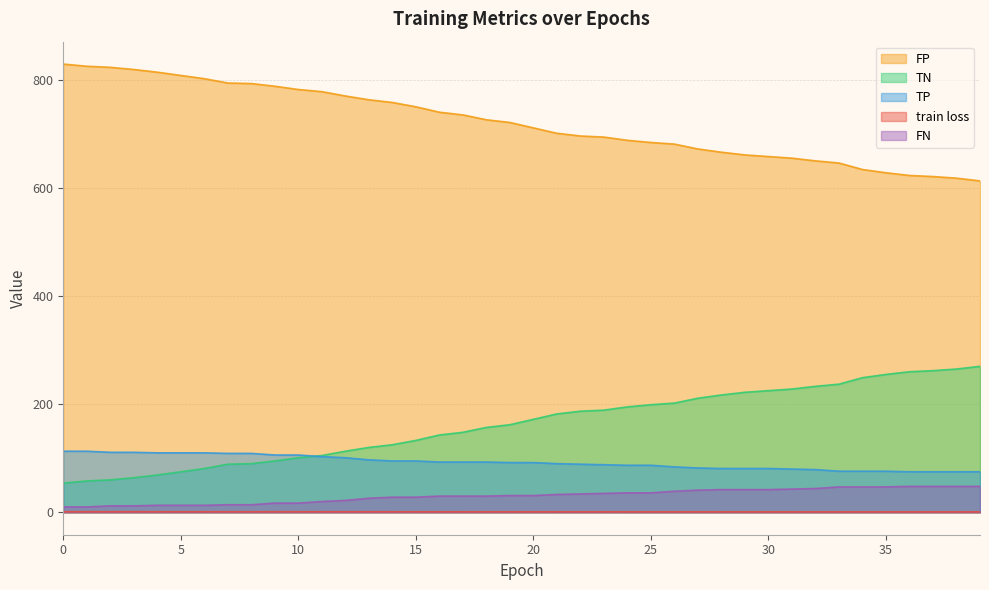

What is the total value across all series at 23?

1006.9